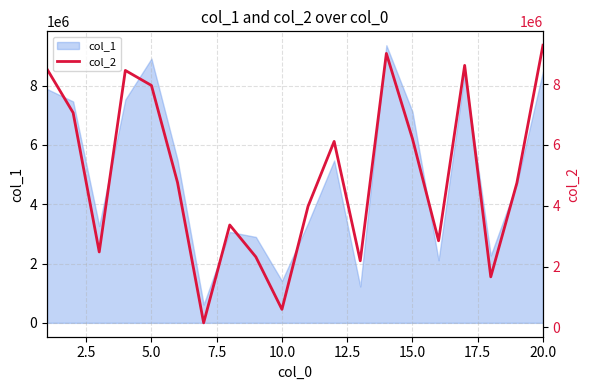

What is the highest value of the col_1 series?

9358992